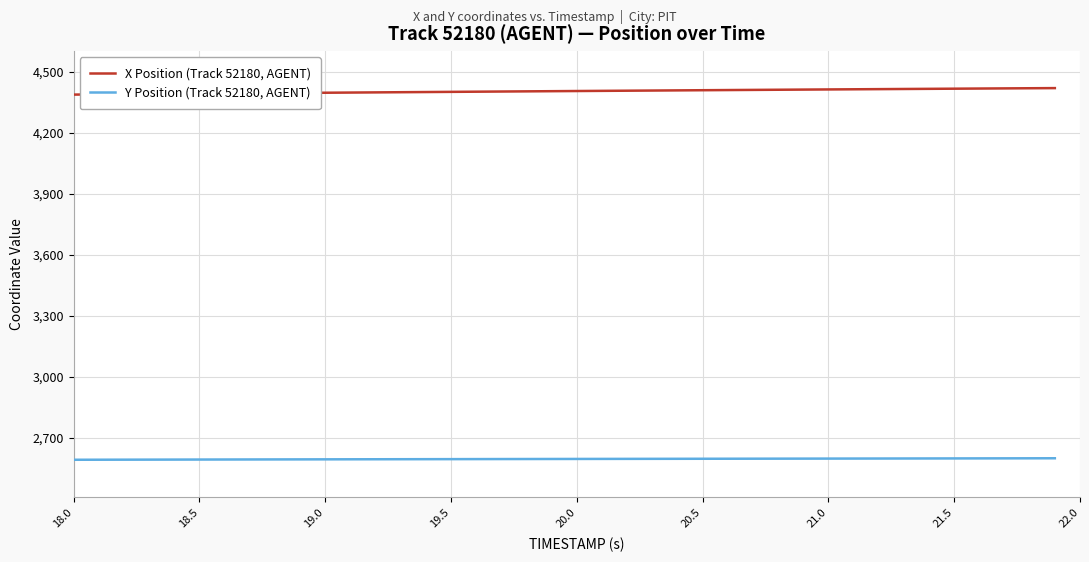

Rank the series by their average value, from highest to lowest.

X Position (Track 52180, AGENT), Y Position (Track 52180, AGENT)